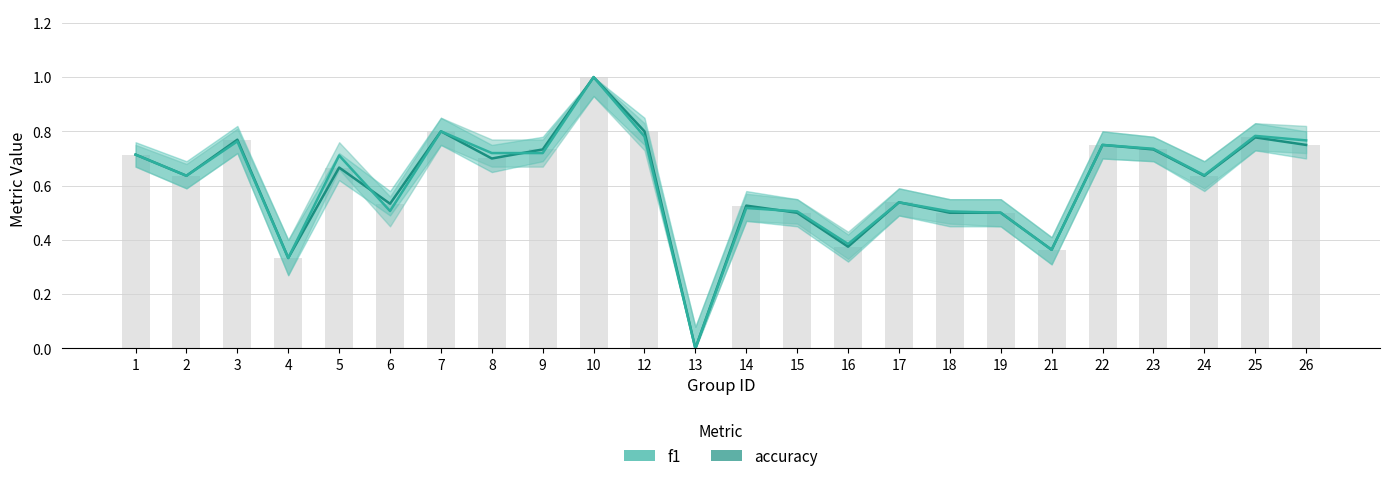

What is the value of the f1 bar at the 21st from the left?

0.7